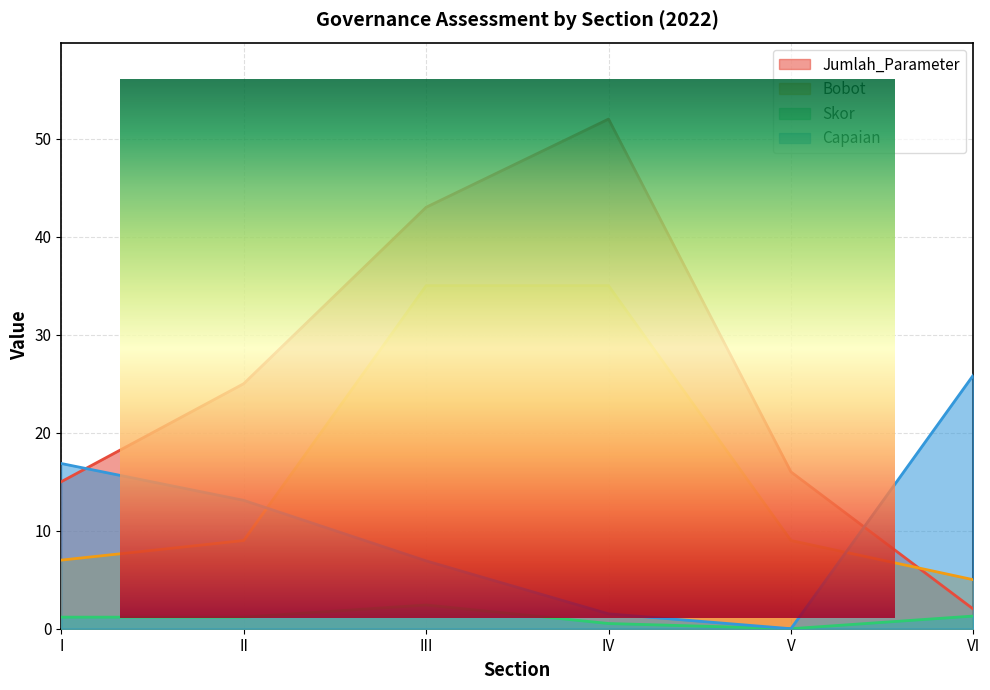

In Skor, how many points are lower than both neighbors (excluding endpoints)?

2